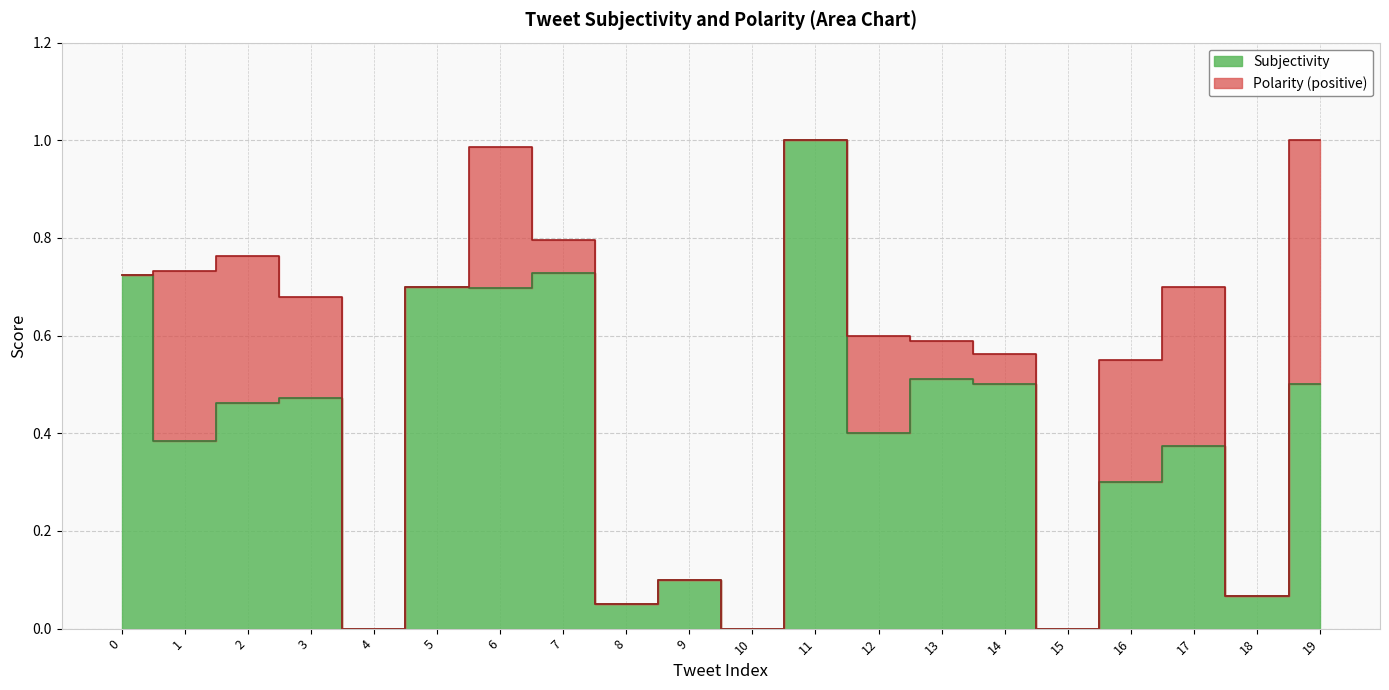

The value at 7 is 0.7. True or false?

True